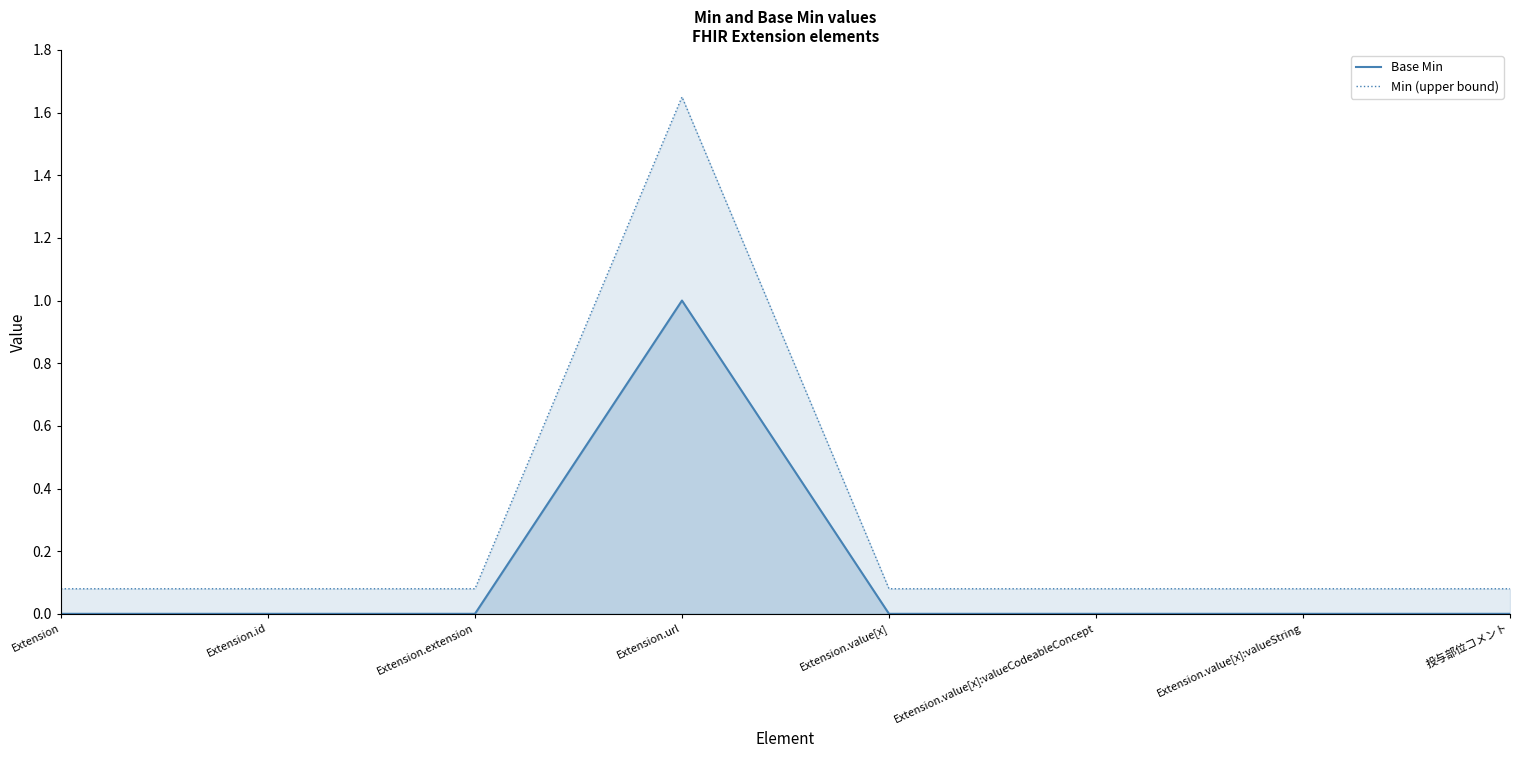

What is the spread (max minus min) of values at Extension.value[x]?

0.1